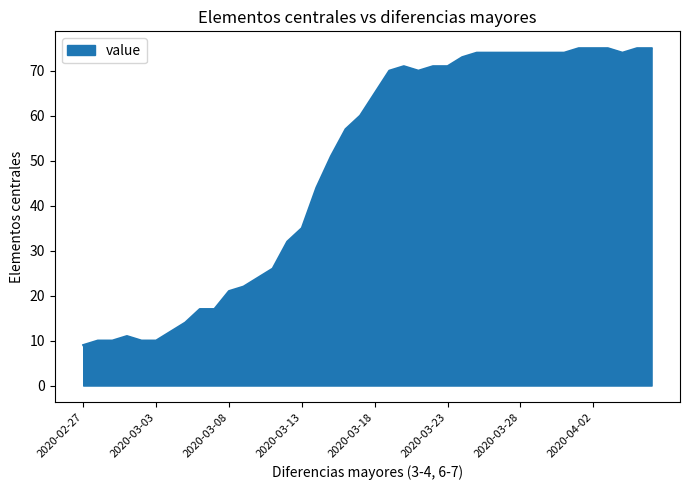

What is the greatest value displayed?

75